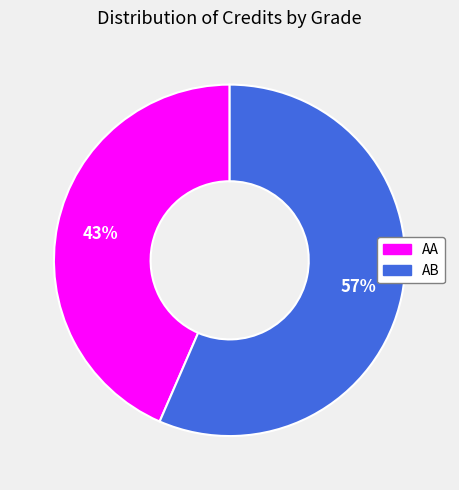

Is there any slice that represents more than half of the pie?

Yes